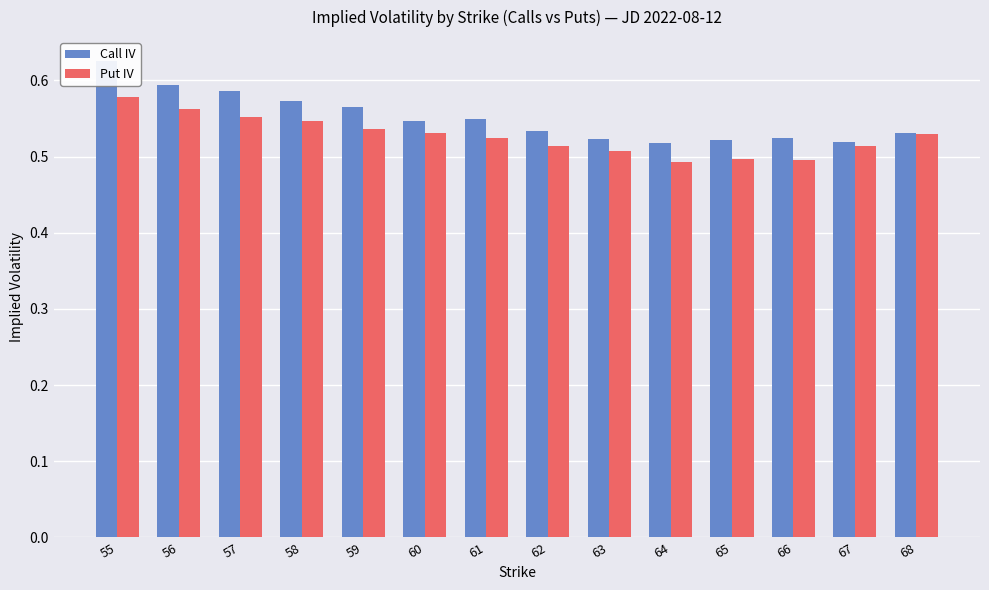

Between 60 and 67, which series saw the biggest shift?

Call IV